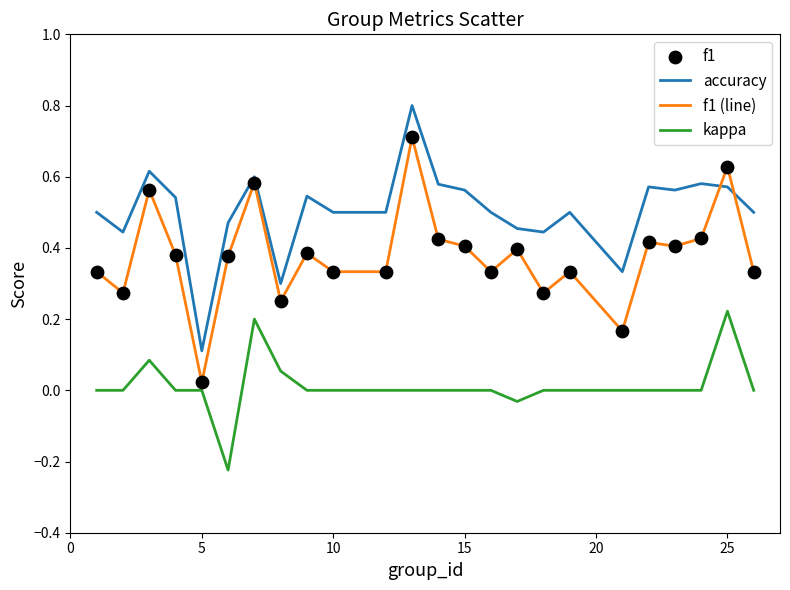

What is the greatest value displayed?

0.8